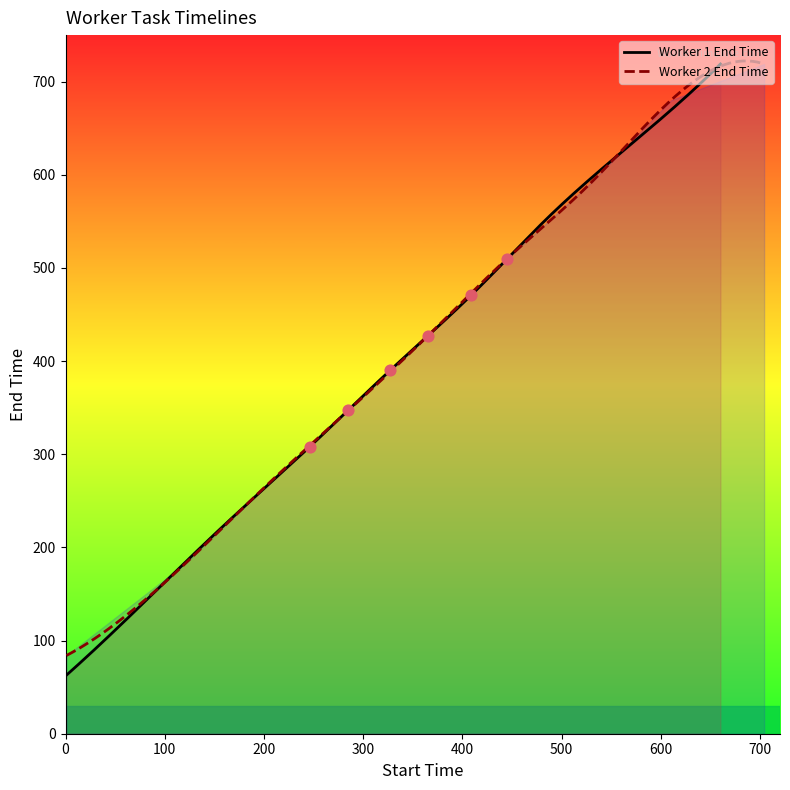

Which series contains the lowest Y value?

Worker 1 End Time